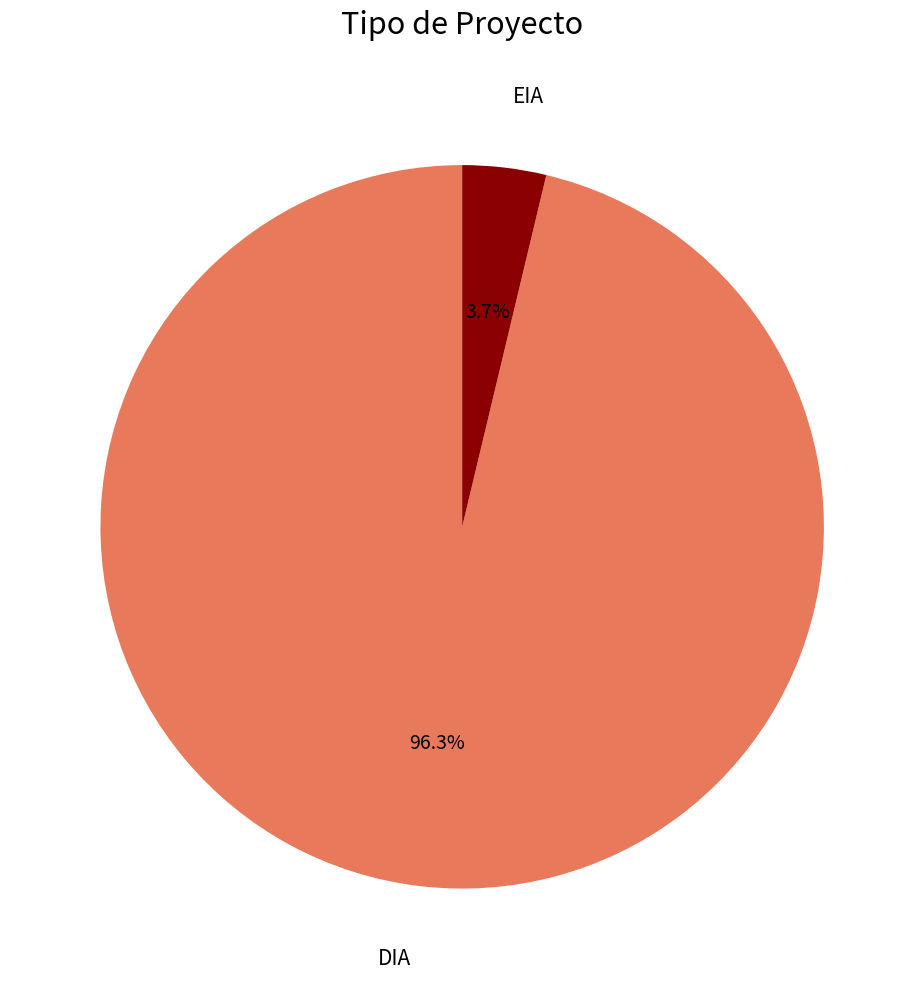

Count the number of slices in the pie.

2